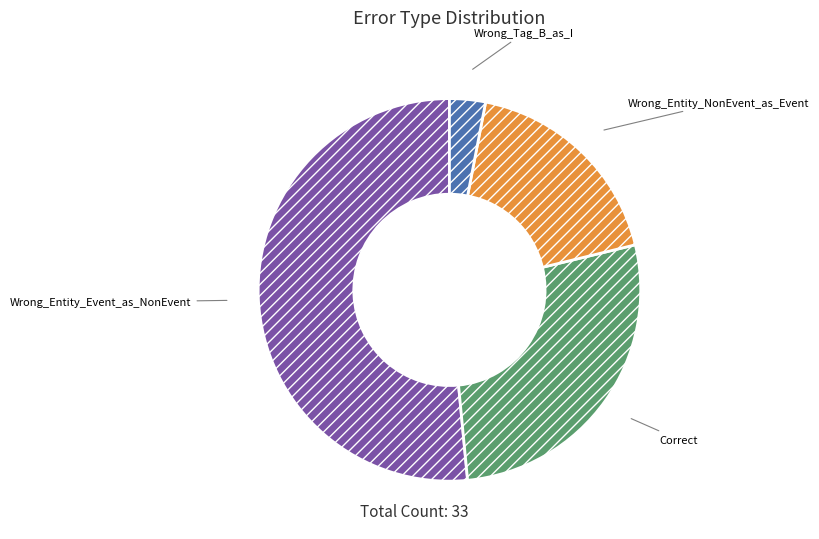

How many segments does this pie chart have?

4